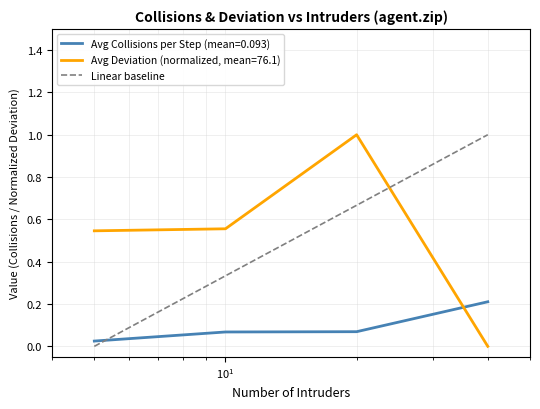

How many times do Avg Collisions per Step (mean=0.093) and Avg Deviation (normalized, mean=76.1) cross each other?

1